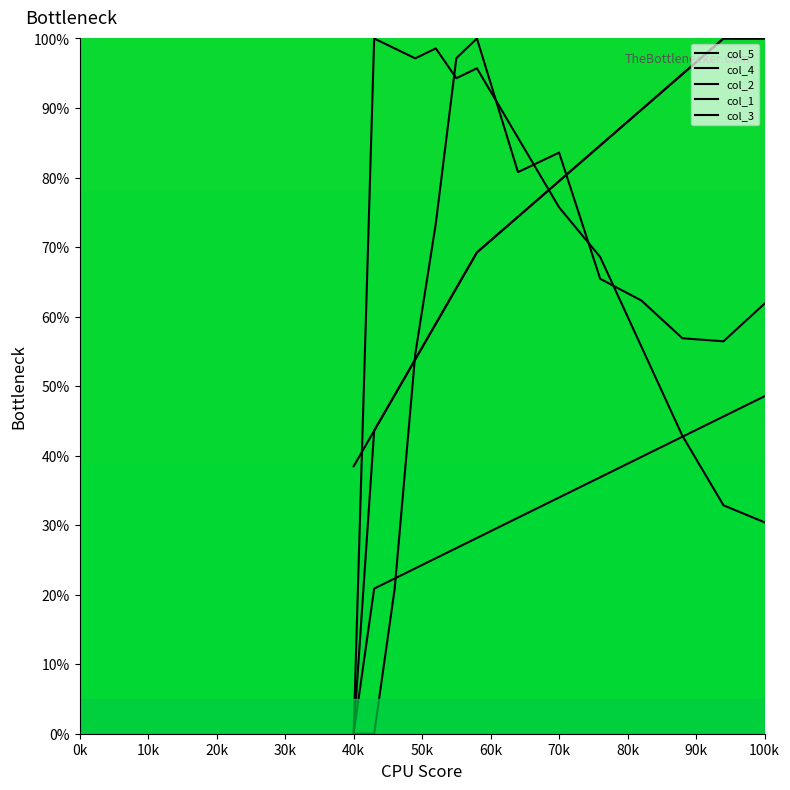

The value of col_2 at 26 is 33.3. True or false?

False